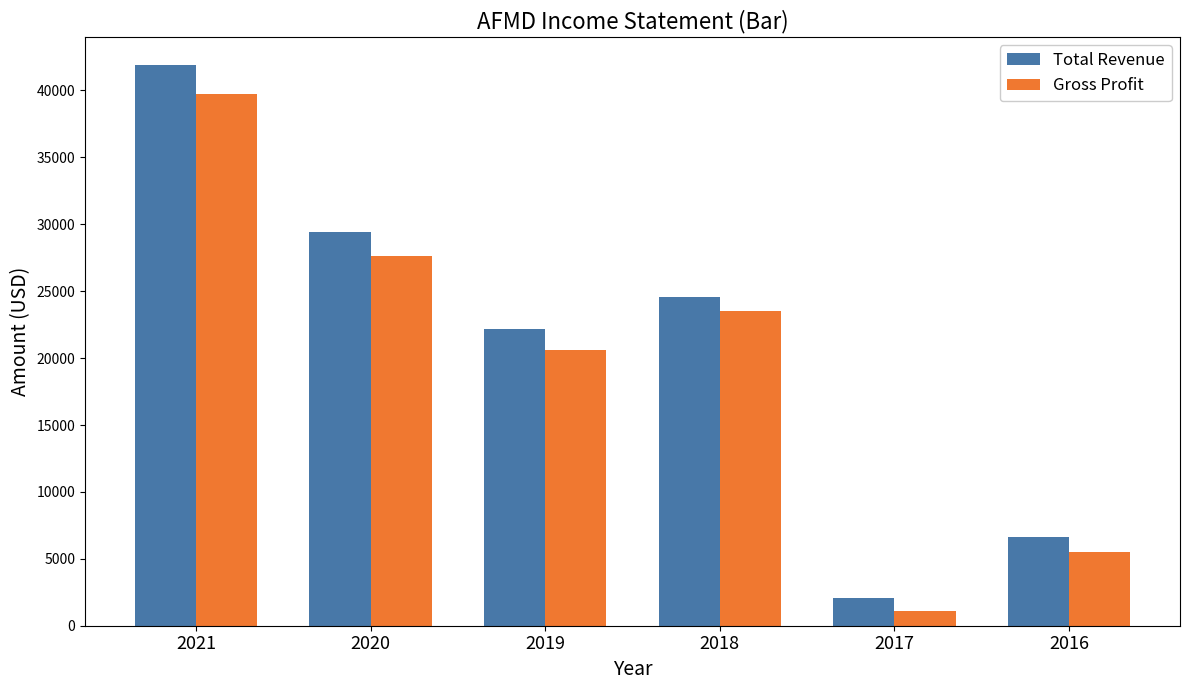

Between 2019 and 2016, which series saw the biggest shift?

Total Revenue